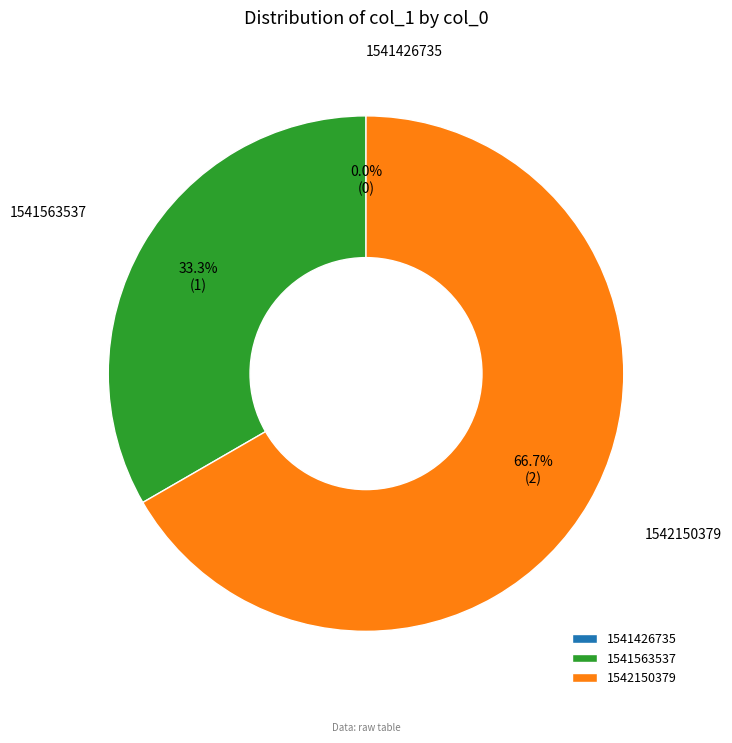

To the nearest percent, what portion does 1541563537 represent?

33%